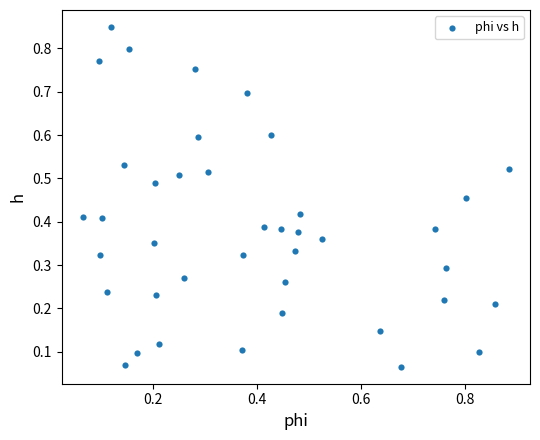

Count the number of points in this scatter plot.

40